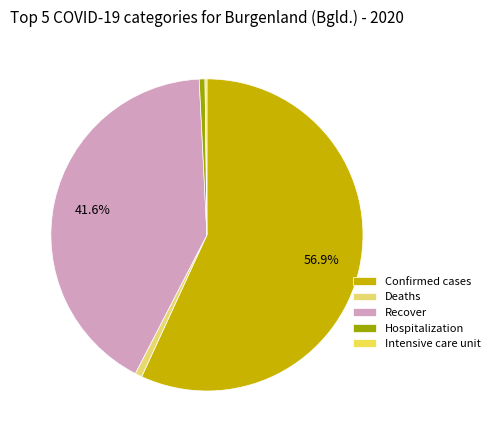

Which has a higher value, Deaths or Recover?

Recover